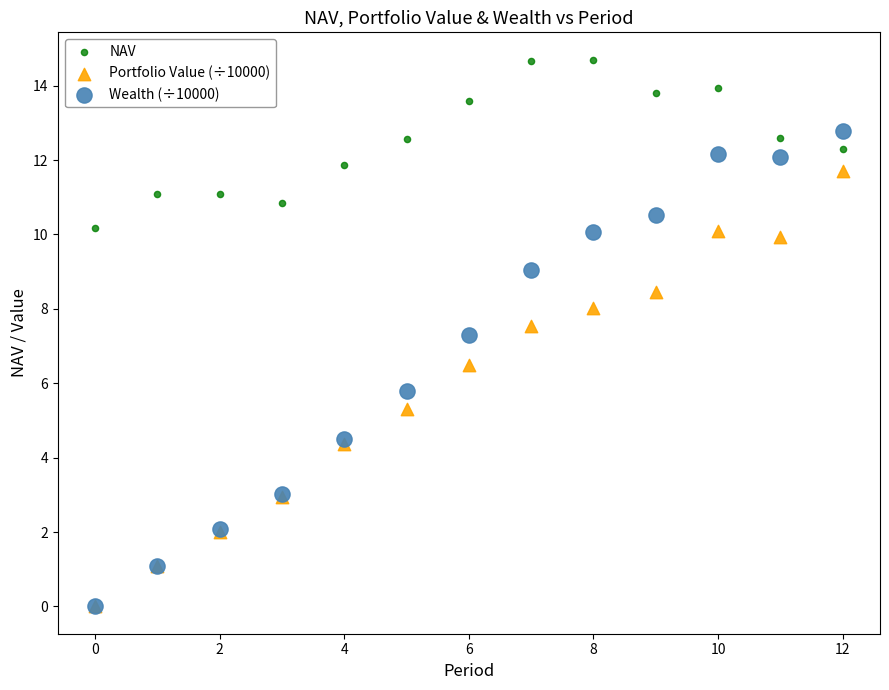

Which series contains the highest Y value?

NAV